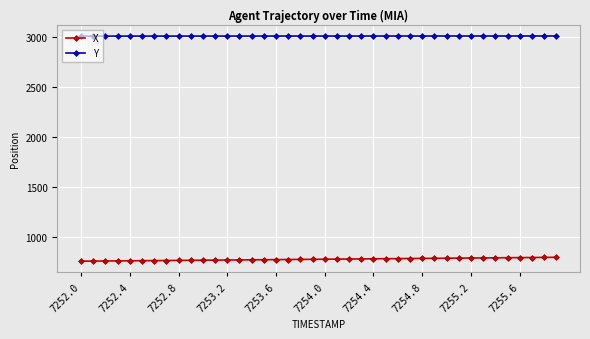

True or false: Y and X intersect in this chart.

False